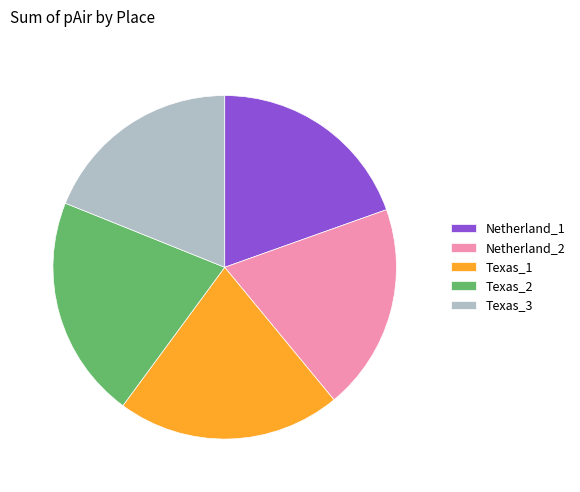

How many slices are in this pie chart?

5